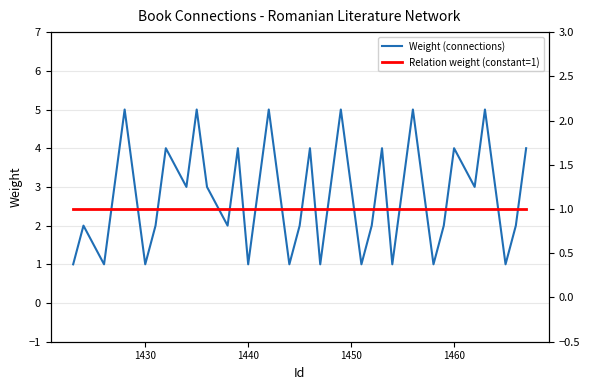

True or false: Relation weight (constant=1) and Weight (connections) cross at least once.

False